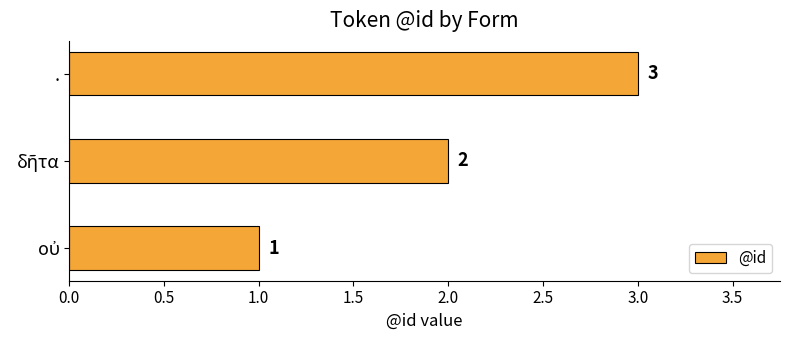

The chart shows a value of 3 at .. True or false?

True